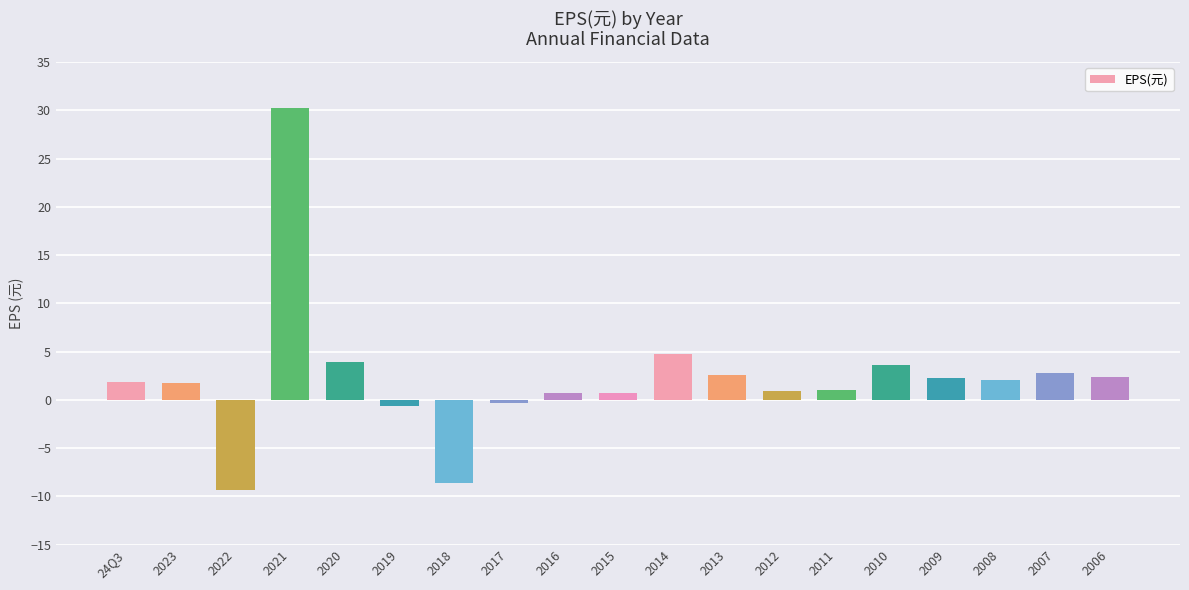

What is the label of the 8th bar from the right?

2013